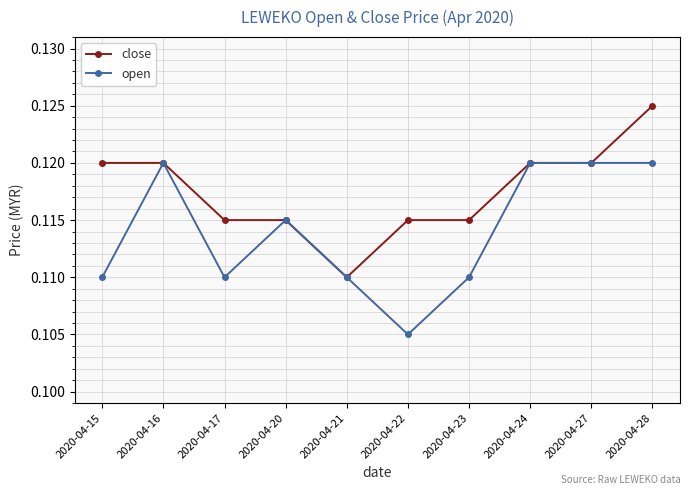

At which category does the chart reach its peak across all series?

2020-04-28